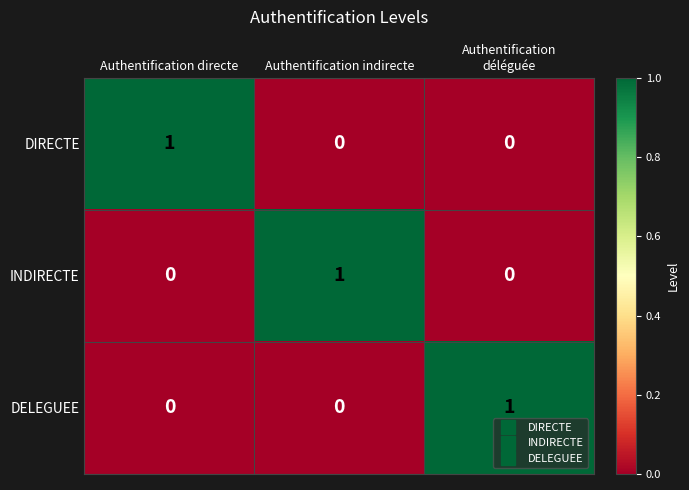

Reading left to right, transcribe all the data shown in this chart.

DIRECTE: 1	0	0
INDIRECTE: 0	1	0
DELEGUEE: 0	0	1